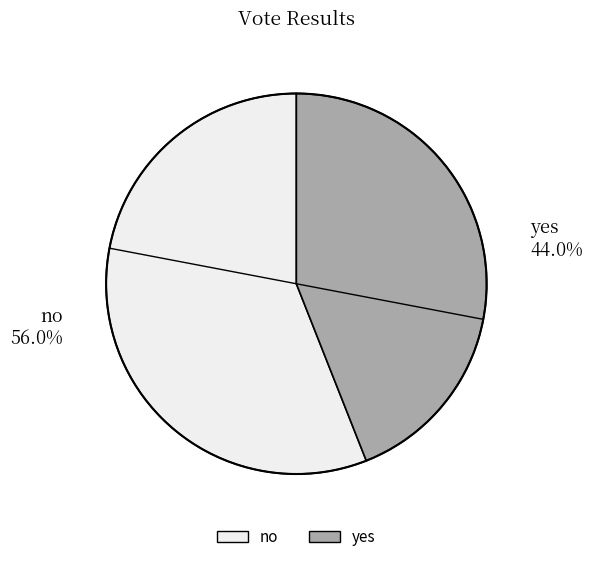

Approximately how many times larger is the value at yes compared to no?

0.8